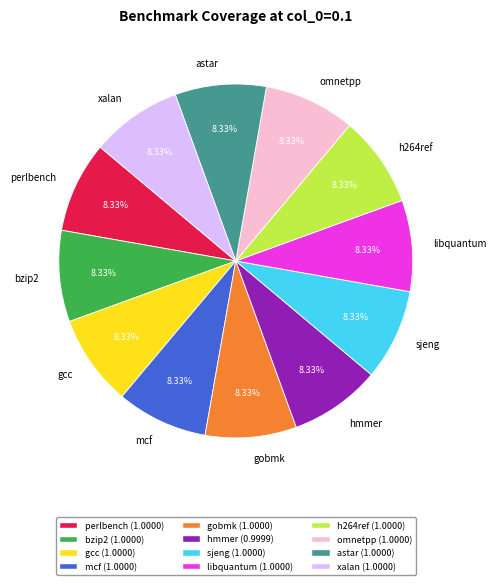

Is astar the majority of the pie?

No